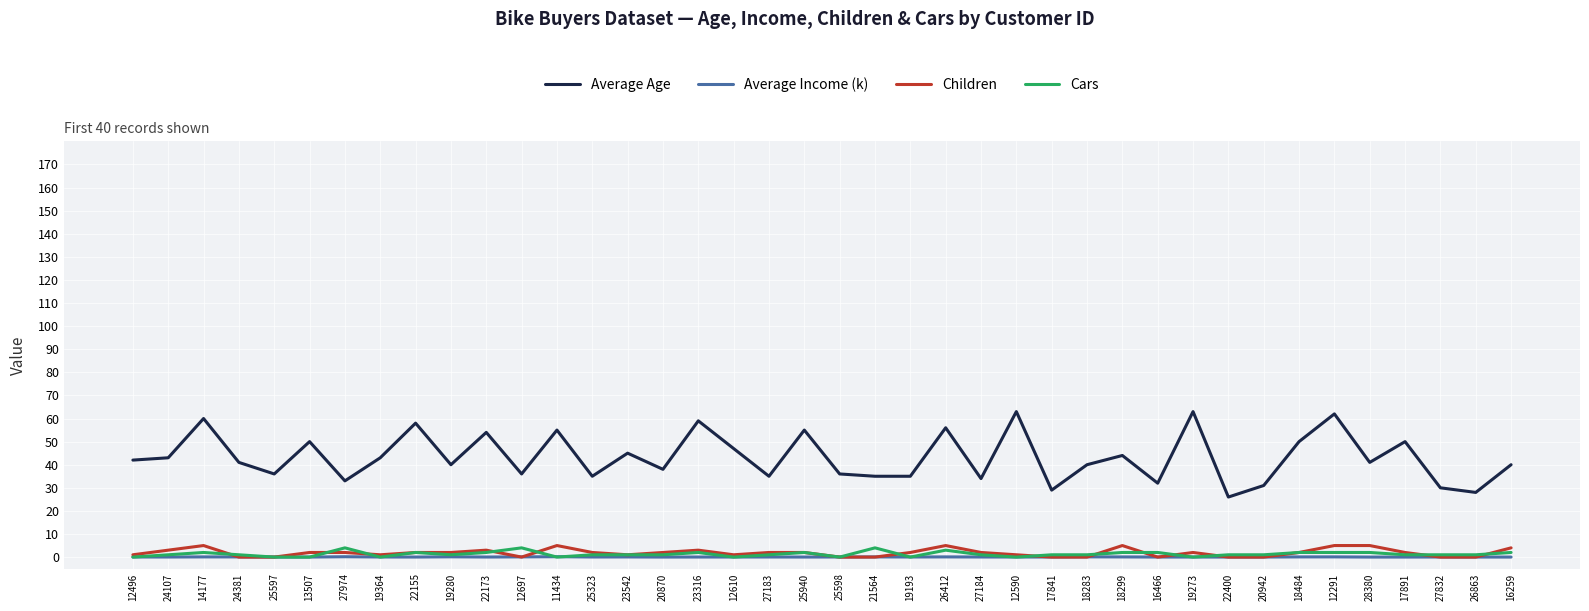

The Cars series shows 1.0 at 27184. True or false?

True